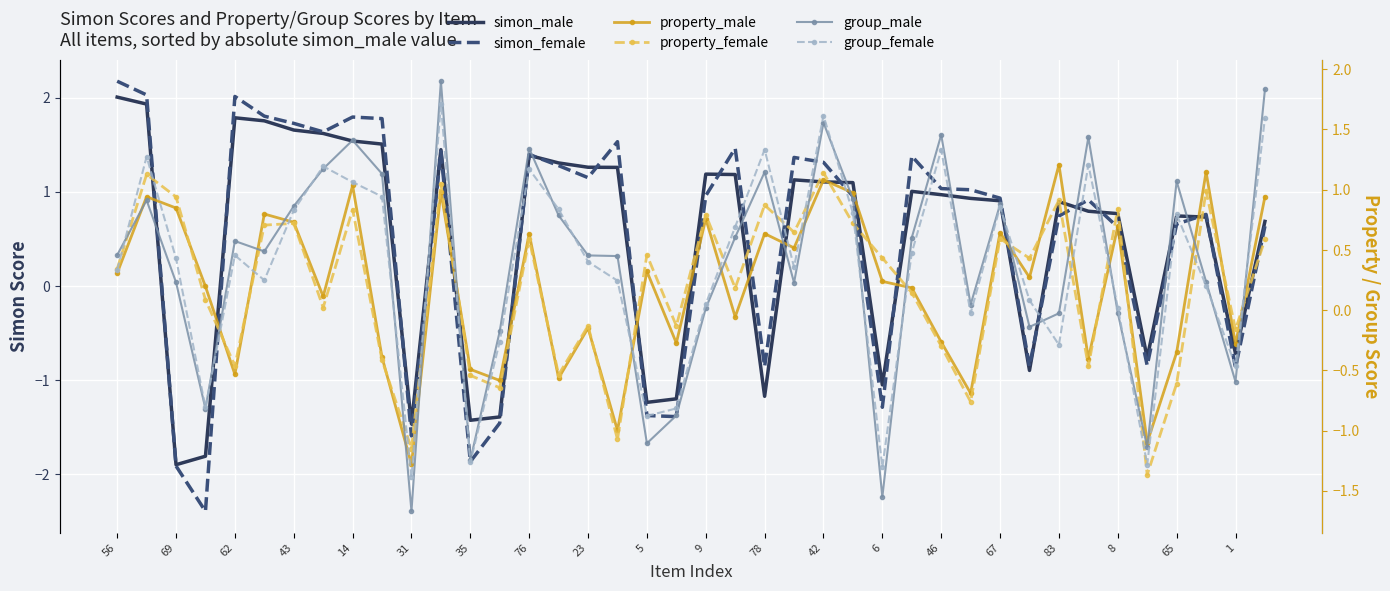

Which series ends up on top after the final intersection of property_male and simon_female?

property_male